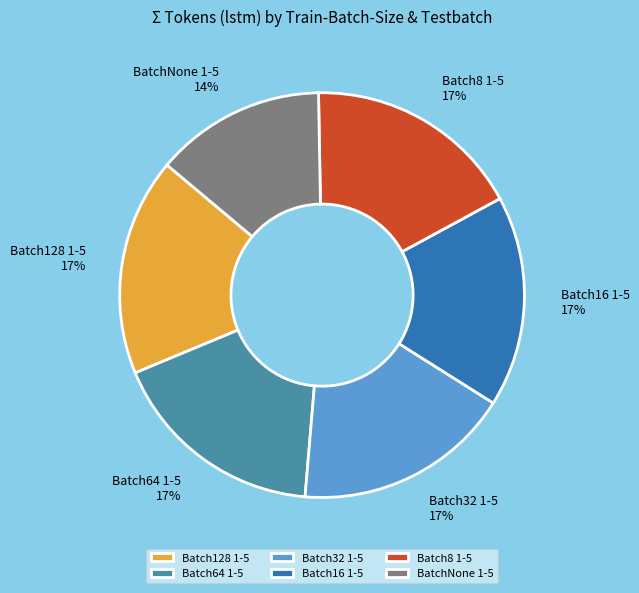

What is the ratio of the value at Batch128 1-5 to the value at Batch8 1-5?

1.0